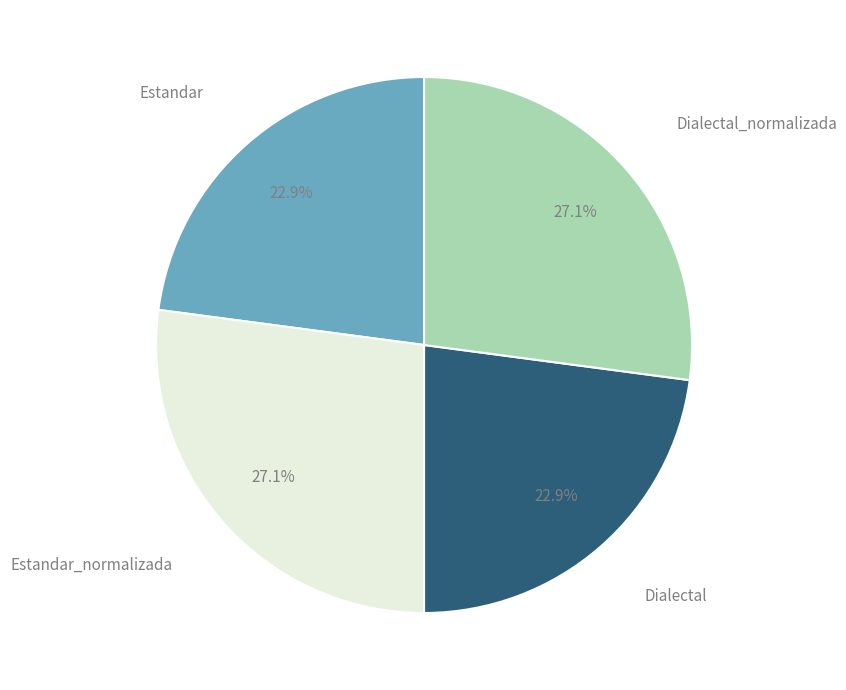

Is there a majority slice in this chart?

No